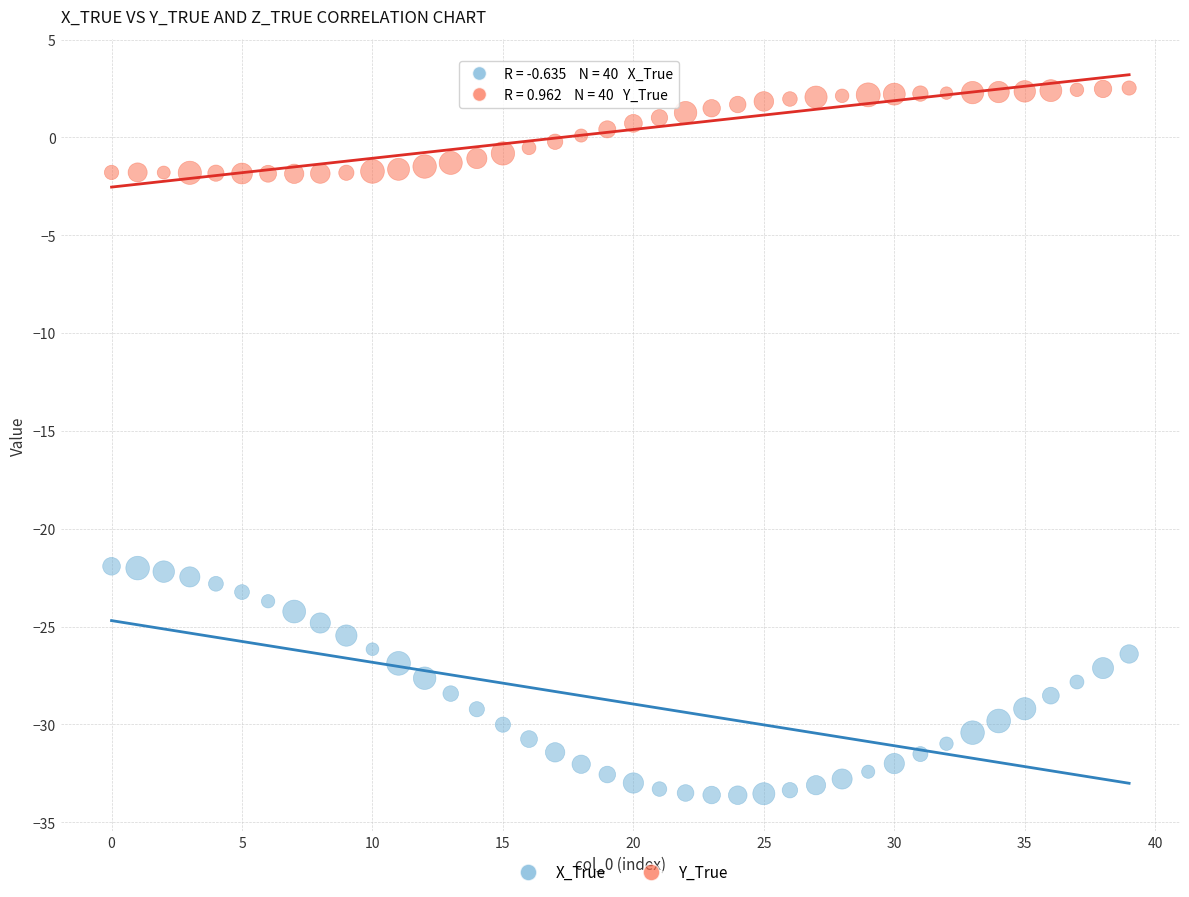

Across all data points, what is the range of Y values (max minus min)?

36.1